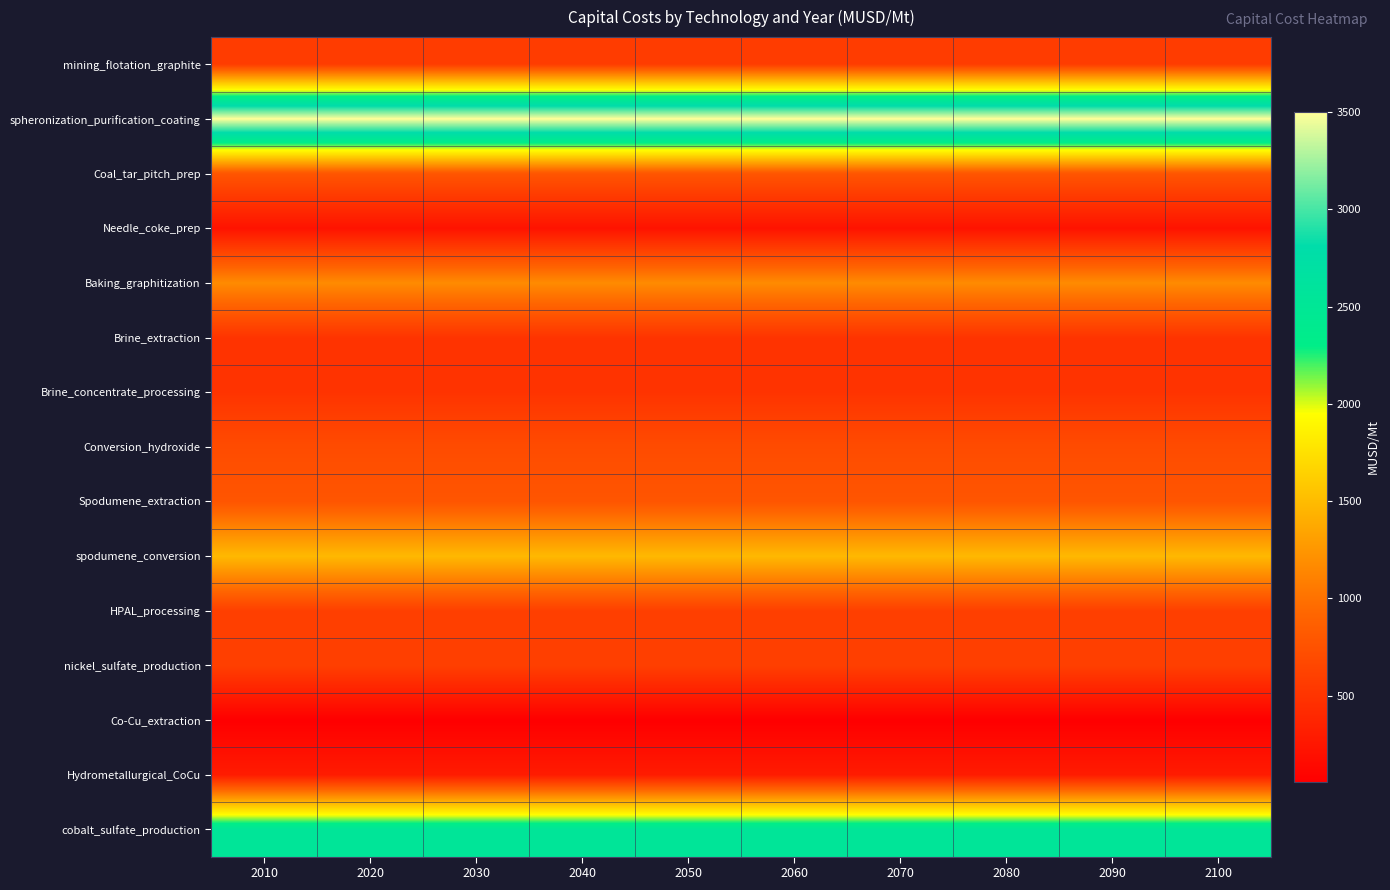

Reading right to left, what are all the values shown in this chart?

mining_flotation_graphite: 2100=575.0	2090=575.0	2080=575.0	2070=575.0	2060=575.0	2050=575.0	2040=575.0	2030=575.0	2020=575.0	2010=575.0
spheronization_purification_coating: 2100=3500.0	2090=3500.0	2080=3500.0	2070=3500.0	2060=3500.0	2050=3500.0	2040=3500.0	2030=3500.0	2020=3500.0	2010=3500.0
Coal_tar_pitch_prep: 2100=784.0	2090=784.0	2080=784.0	2070=784.0	2060=784.0	2050=784.0	2040=784.0	2030=784.0	2020=784.0	2010=784.0
Needle_coke_prep: 2100=224.0	2090=224.0	2080=224.0	2070=224.0	2060=224.0	2050=224.0	2040=224.0	2030=224.0	2020=224.0	2010=224.0
Baking_graphitization: 2100=1169.0	2090=1169.0	2080=1169.0	2070=1169.0	2060=1169.0	2050=1169.0	2040=1169.0	2030=1169.0	2020=1169.0	2010=1169.0
Brine_extraction: 2100=500.0	2090=500.0	2080=500.0	2070=500.0	2060=500.0	2050=500.0	2040=500.0	2030=500.0	2020=500.0	2010=500.0
Brine_concentrate_processing: 2100=500.0	2090=500.0	2080=500.0	2070=500.0	2060=500.0	2050=500.0	2040=500.0	2030=500.0	2020=500.0	2010=500.0
Conversion_hydroxide: 2100=700.0	2090=700.0	2080=700.0	2070=700.0	2060=700.0	2050=700.0	2040=700.0	2030=700.0	2020=700.0	2010=700.0
Spodumene_extraction: 2100=784.0	2090=784.0	2080=784.0	2070=784.0	2060=784.0	2050=784.0	2040=784.0	2030=784.0	2020=784.0	2010=784.0
spodumene_conversion: 2100=1477.0	2090=1477.0	2080=1477.0	2070=1477.0	2060=1477.0	2050=1477.0	2040=1477.0	2030=1477.0	2020=1477.0	2010=1477.0
HPAL_processing: 2100=600.0	2090=600.0	2080=600.0	2070=600.0	2060=600.0	2050=600.0	2040=600.0	2030=600.0	2020=600.0	2010=600.0
nickel_sulfate_production: 2100=599.0	2090=599.0	2080=599.0	2070=599.0	2060=599.0	2050=599.0	2040=599.0	2030=599.0	2020=599.0	2010=599.0
Co-Cu_extraction: 2100=58.3	2090=58.3	2080=58.3	2070=58.3	2060=58.3	2050=58.3	2040=58.3	2030=58.3	2020=58.3	2010=58.3
Hydrometallurgical_CoCu: 2100=298.0	2090=298.0	2080=298.0	2070=298.0	2060=298.0	2050=298.0	2040=298.0	2030=298.0	2020=298.0	2010=298.0
cobalt_sulfate_production: 2100=2550.0	2090=2550.0	2080=2550.0	2070=2550.0	2060=2550.0	2050=2550.0	2040=2550.0	2030=2550.0	2020=2550.0	2010=2550.0